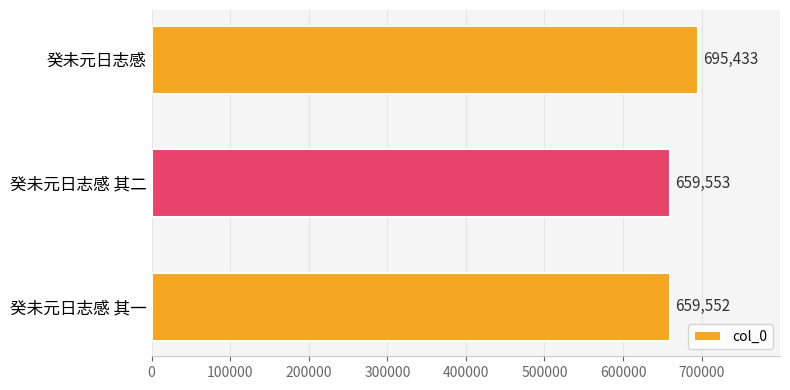

List the labels in order of value, smallest first.

癸未元日志感 其一, 癸未元日志感 其二, 癸未元日志感